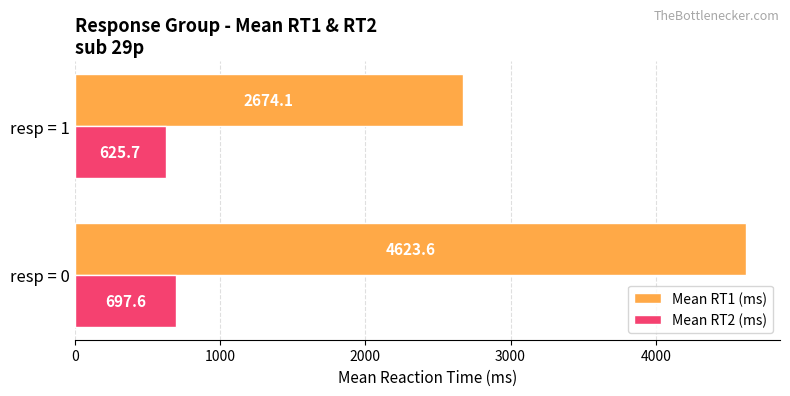

Which series has the largest total across all categories?

Mean RT1 (ms)